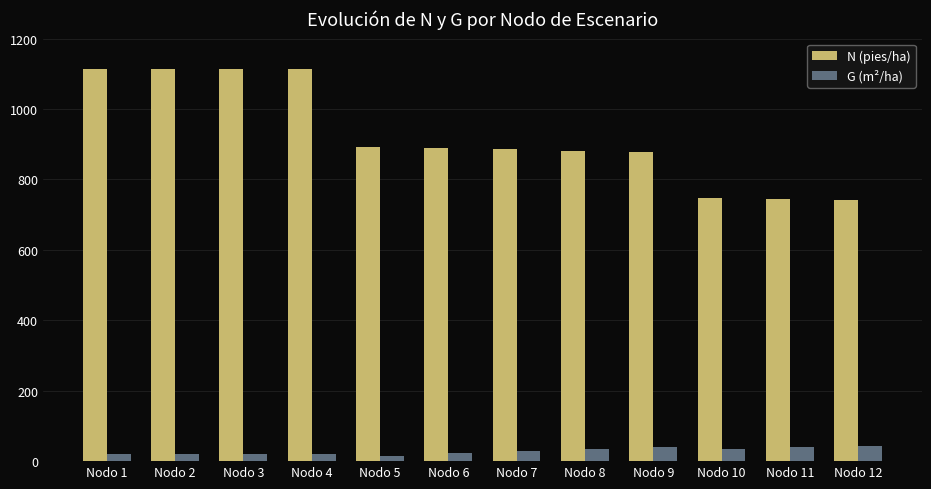

Count the number of data series in this chart.

2